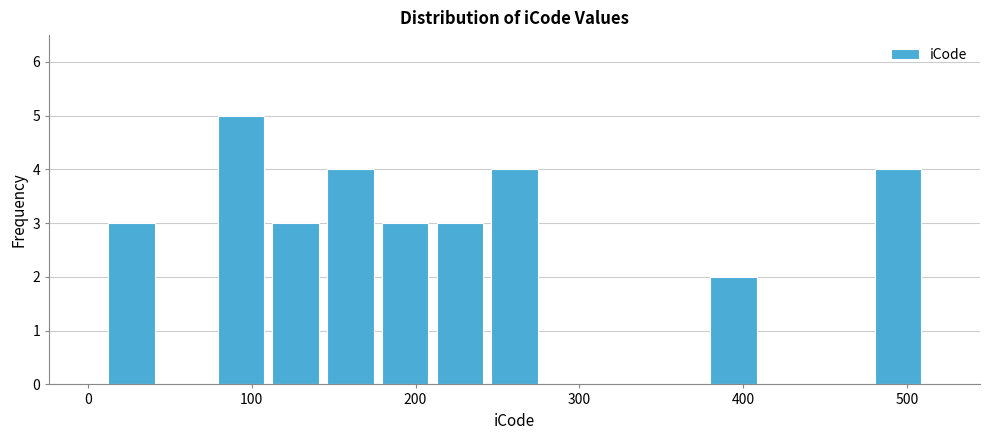

Around what value on the x-axis is the tallest bar? Give the approximate position of its centre, as read against the axis.

90